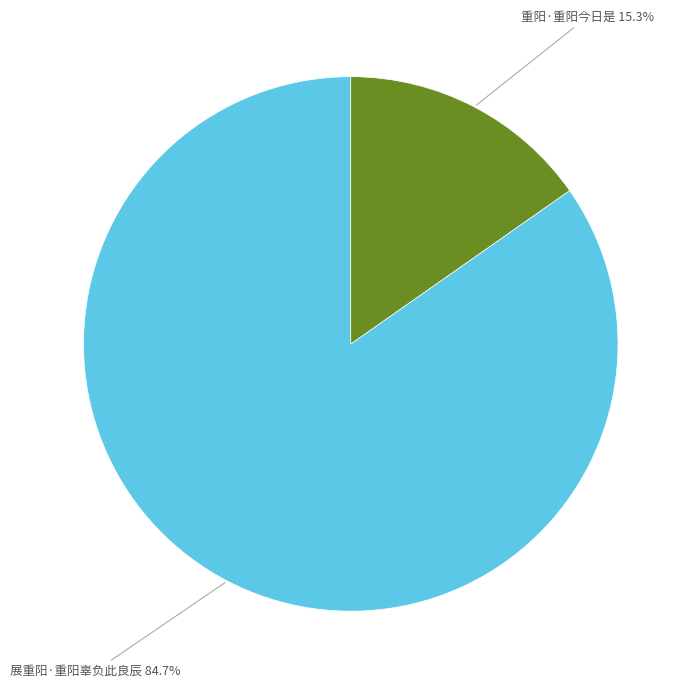

Does any single category account for the majority?

Yes